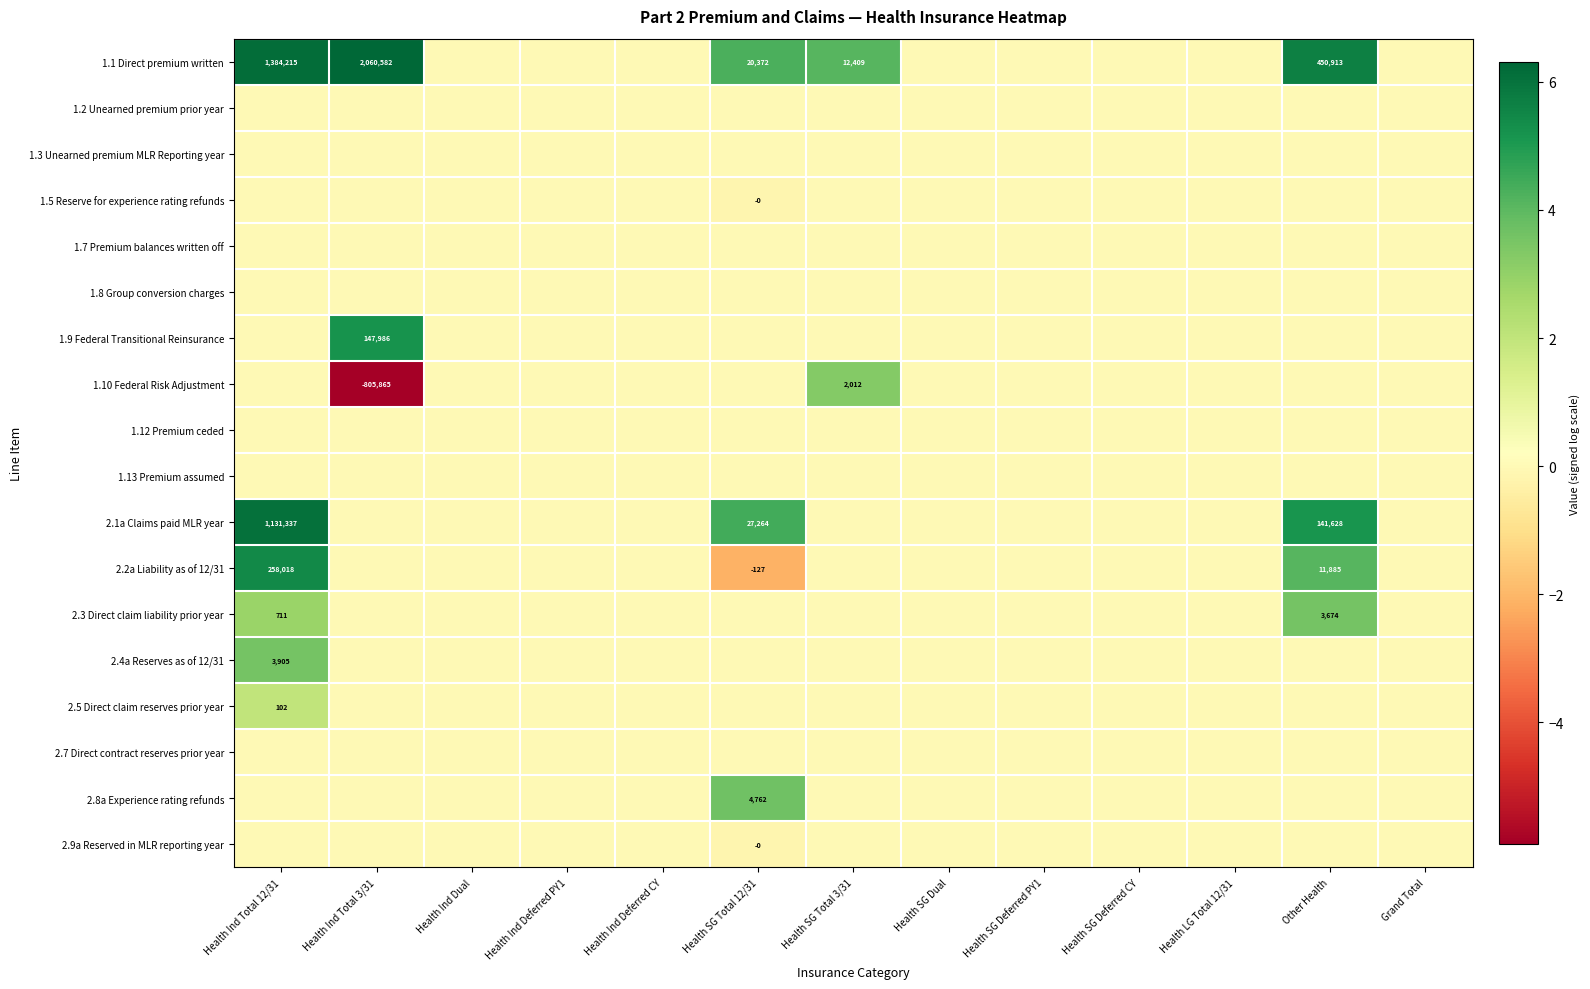

List the labels in order of 1.3 Unearned premium MLR Reporting year value, largest first.

Health Ind Total 12/31, Health Ind Total 3/31, Health Ind Dual, Health Ind Deferred PY1, Health Ind Deferred CY, Health SG Total 12/31, Health SG Total 3/31, Health SG Dual, Health SG Deferred PY1, Health SG Deferred CY, Health LG Total 12/31, Other Health, Grand Total